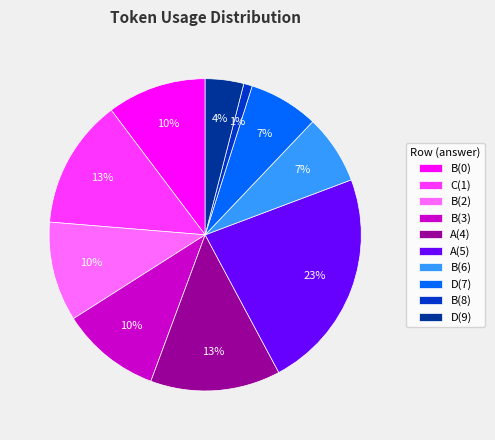

To the nearest percent, what percentage of the pie is D(9)?

4%